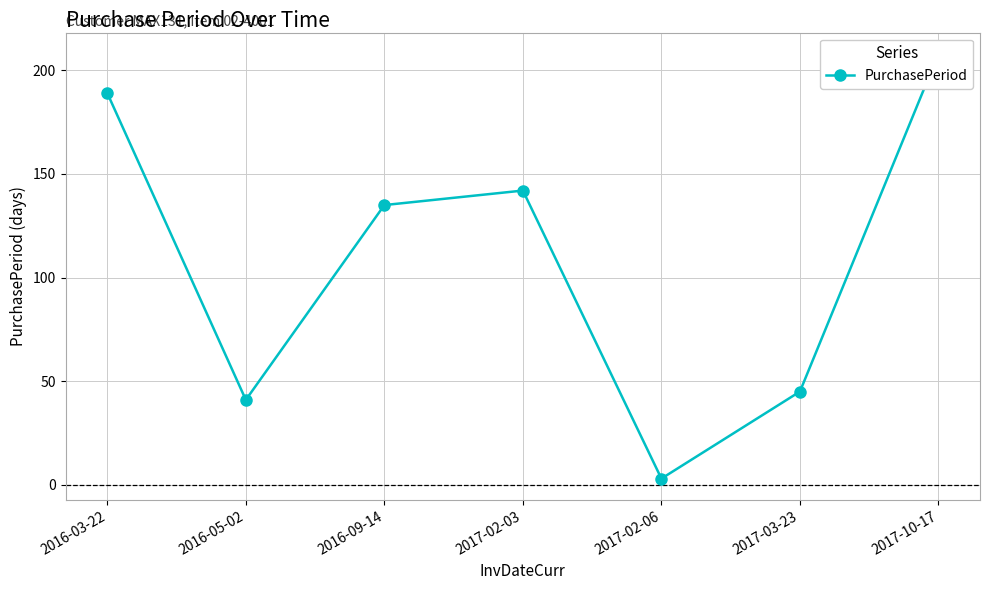

Reading left to right, what are all the values shown in this chart?

189	41	135	142	3	45	208